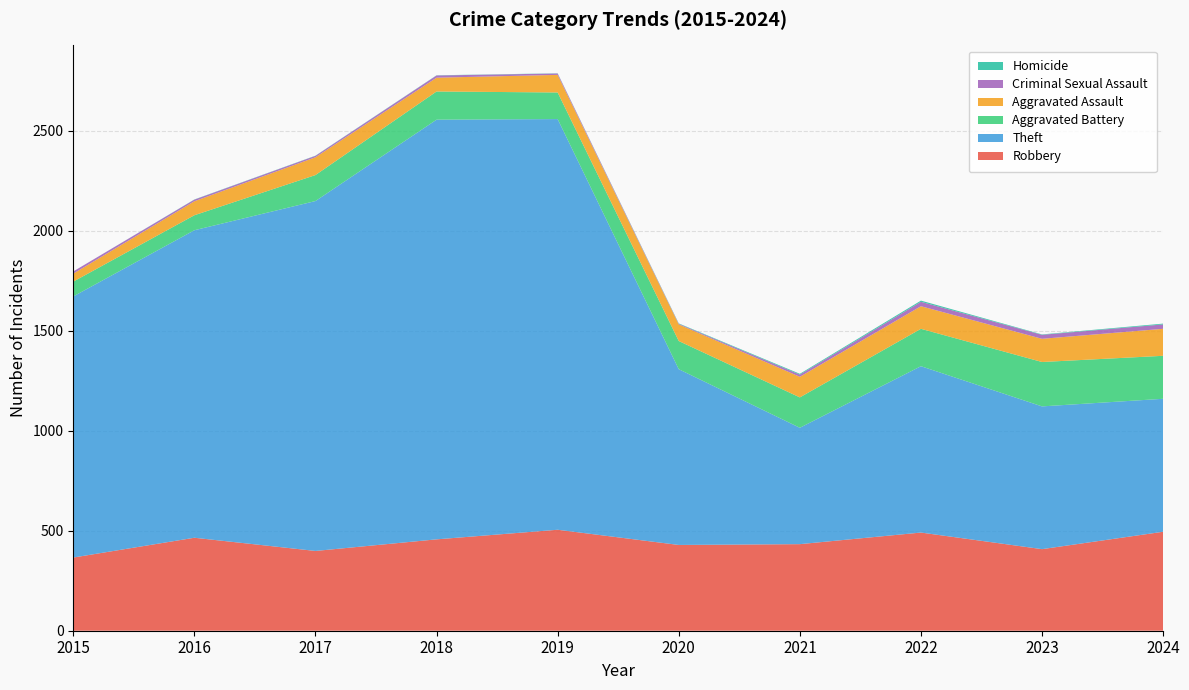

Reading left to right, transcribe all the data shown in this chart.

Robbery: 366	465	399	457	505	429	433	491	408	495
Theft: 1306	1538	1750	2099	2054	879	582	832	714	665
Aggravated Battery: 74	75	130	141	133	141	152	187	222	215
Aggravated Assault: 40	70	89	69	88	83	103	113	116	135
Criminal Sexual Assault: 11	8	7	11	7	3	11	22	20	22
Homicide: 0	1	1	1	1	2	4	6	2	4